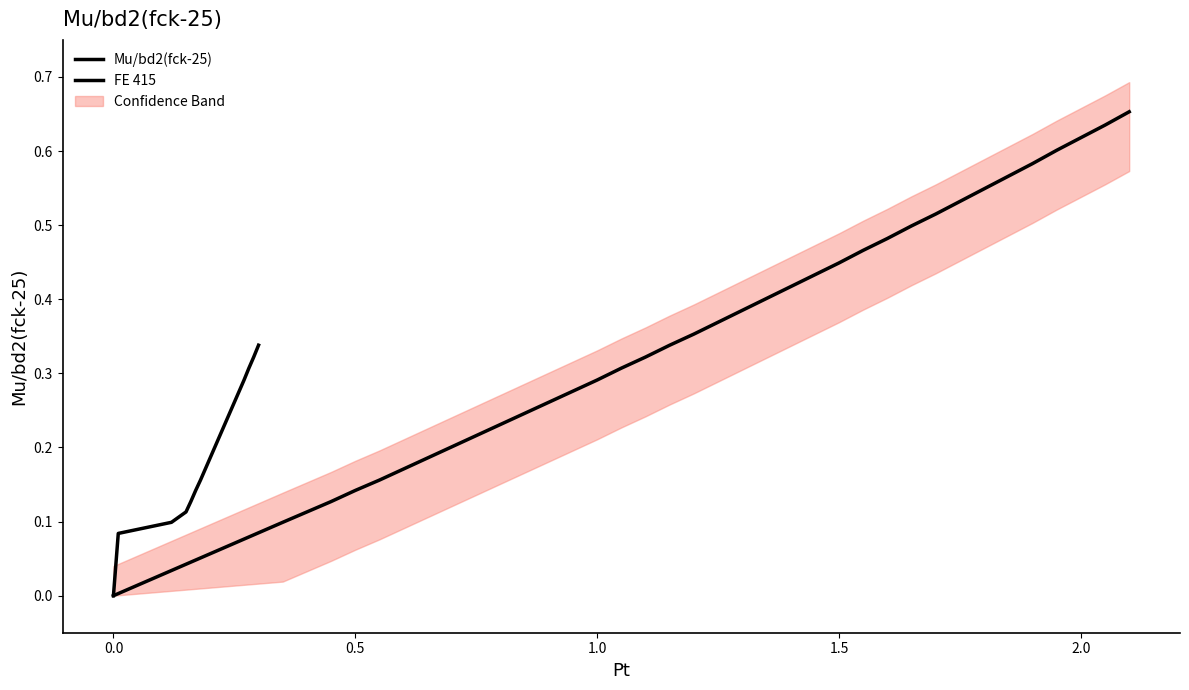

What is the difference between the values at 0.01 and 0.24?

0.2